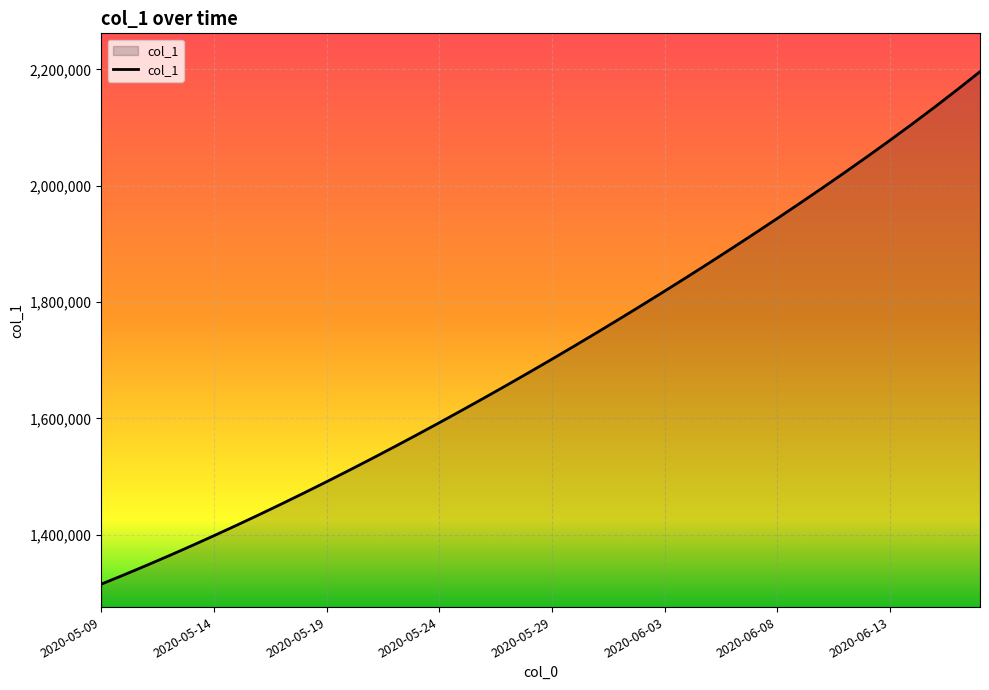

What is the difference between the maximum and minimum values?

881120.8